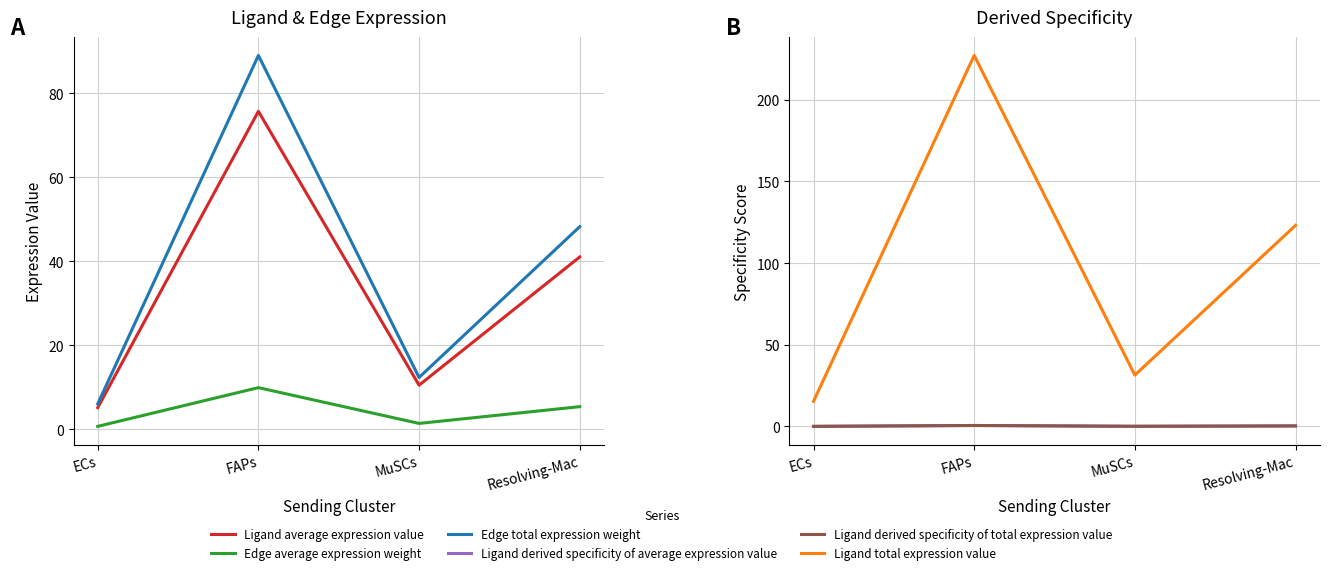

Where is the first local maximum for Edge average expression weight?

FAPs